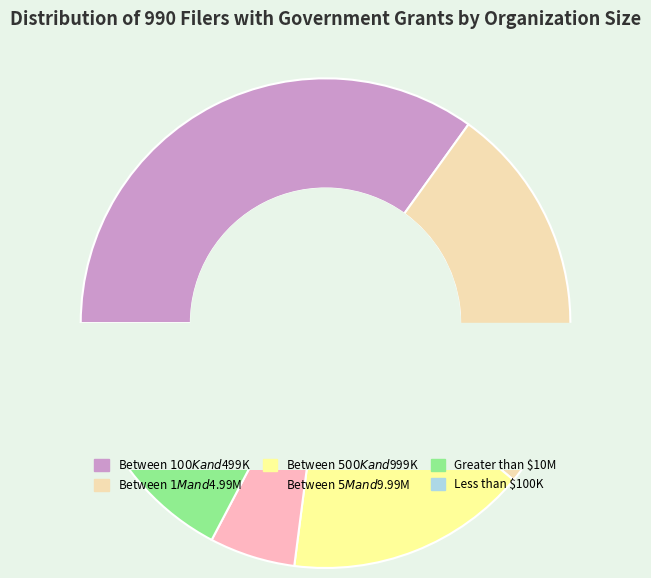

Is there any slice that represents more than half of the pie?

No